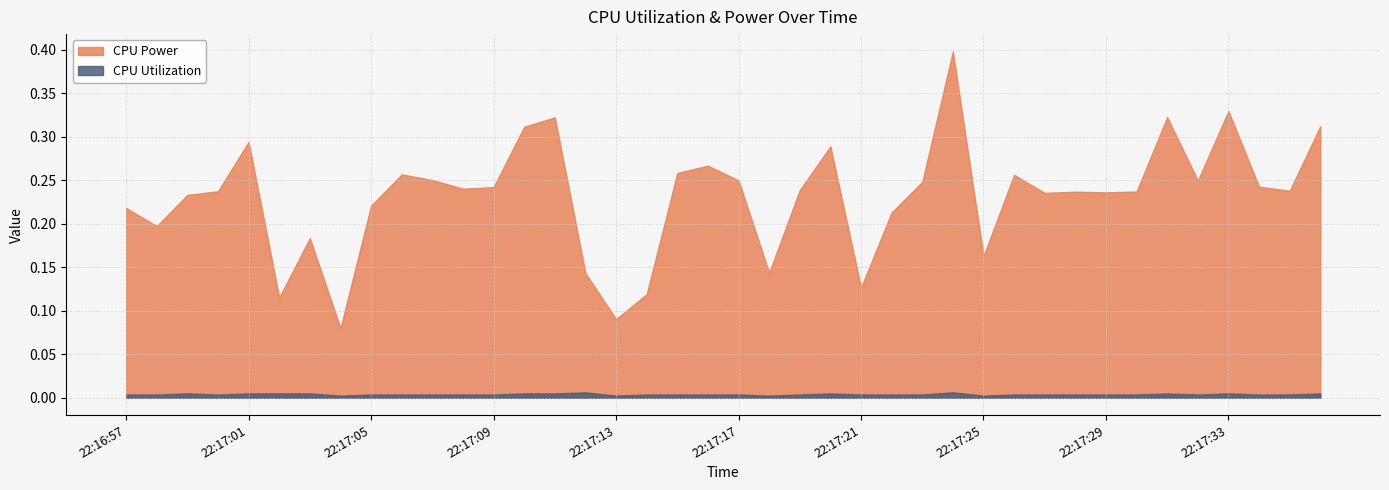

What is the average value of the CPU Power series?

0.2